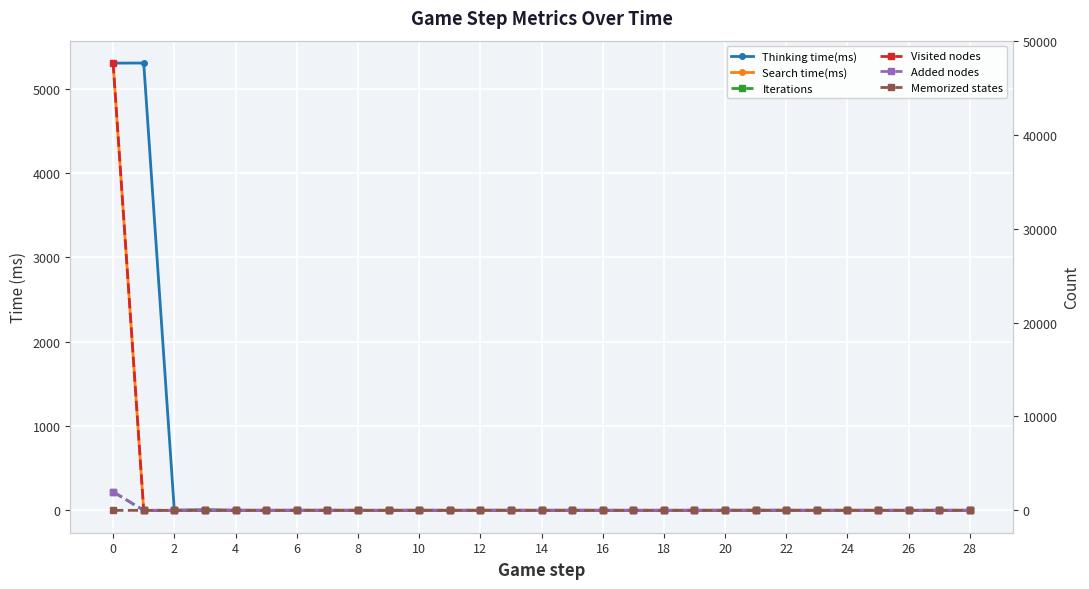

List the series in order of their peak value, highest first.

Visited nodes, Thinking time(ms), Search time(ms), Iterations, Added nodes, Memorized states